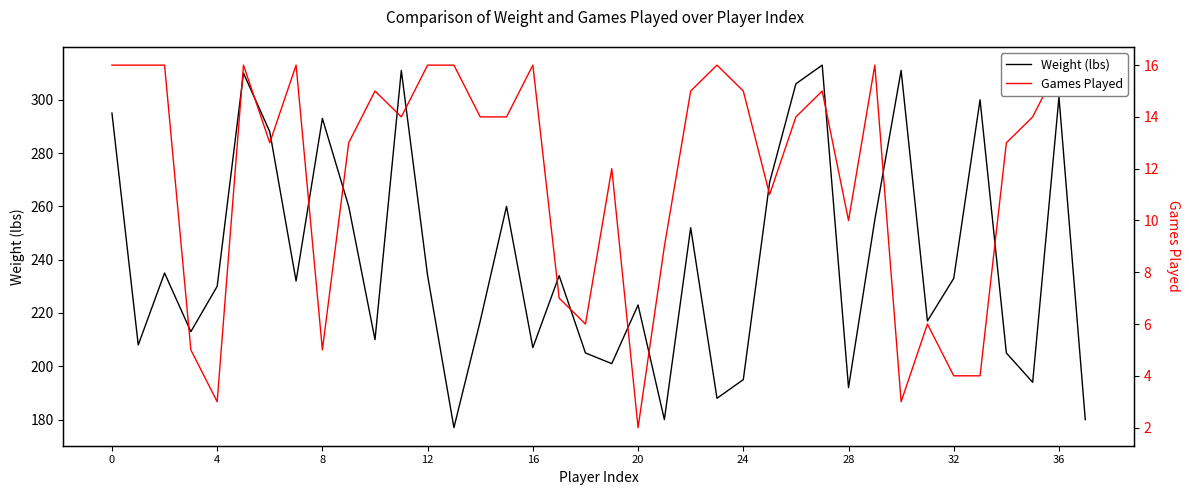

List the series in order of their overall mean, lowest first.

Games Played, Weight (lbs)